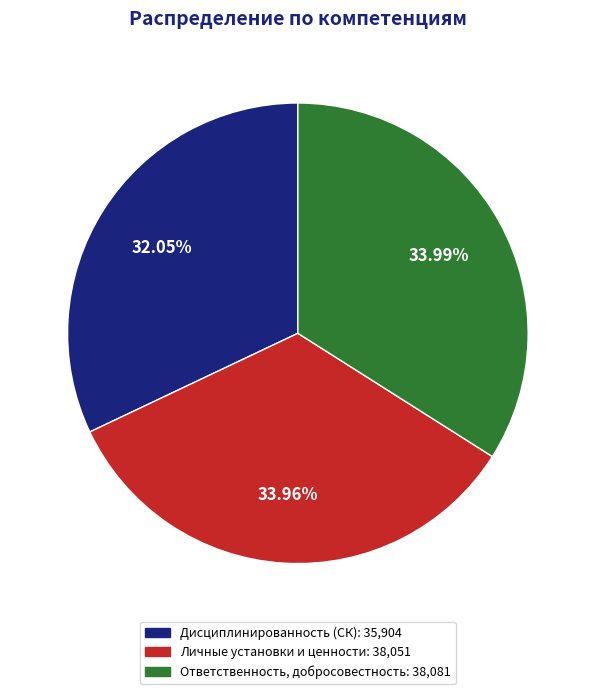

To the nearest percent, what is the difference between the Ответственность, добросовестность and Дисциплинированность (СК) slice percentages?

2%